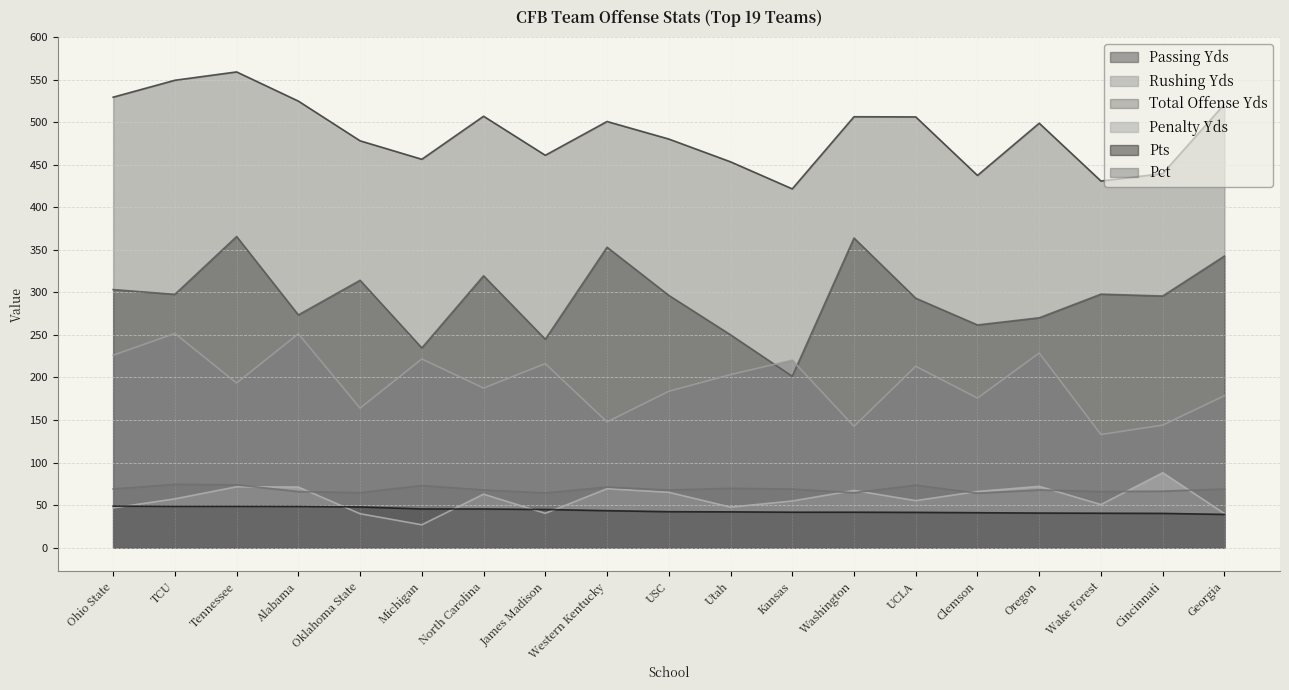

True or false: Pct has a value of 46.9 at Western Kentucky.

False